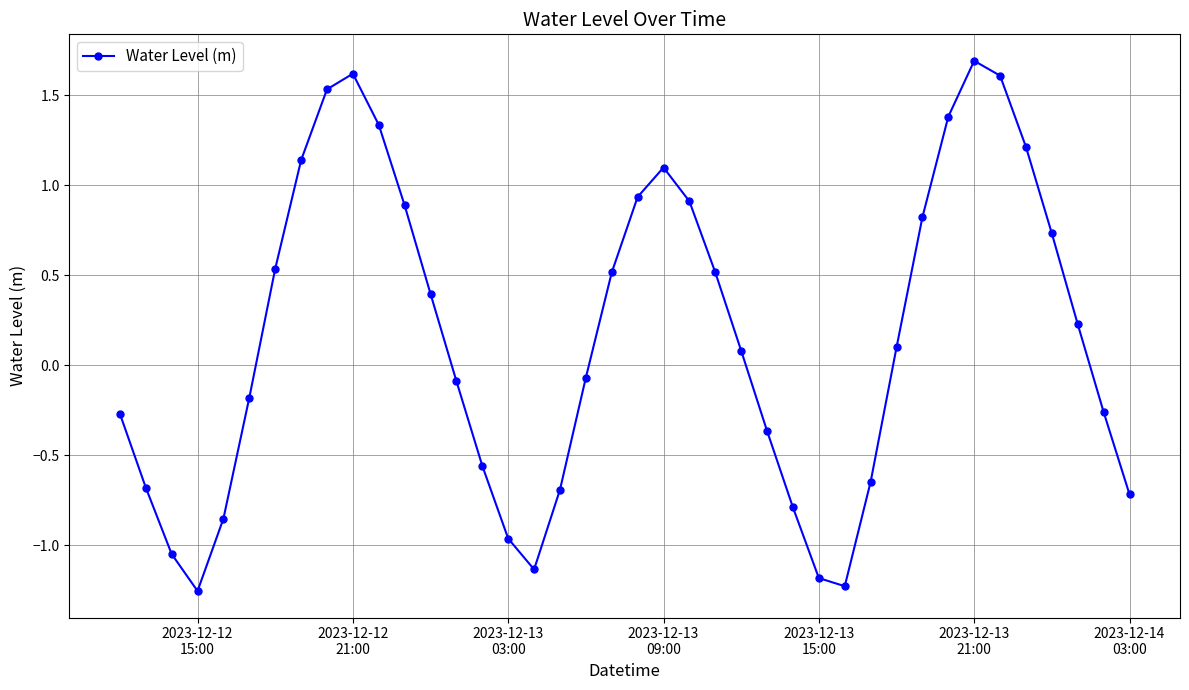

How many lines are shown in the chart?

1